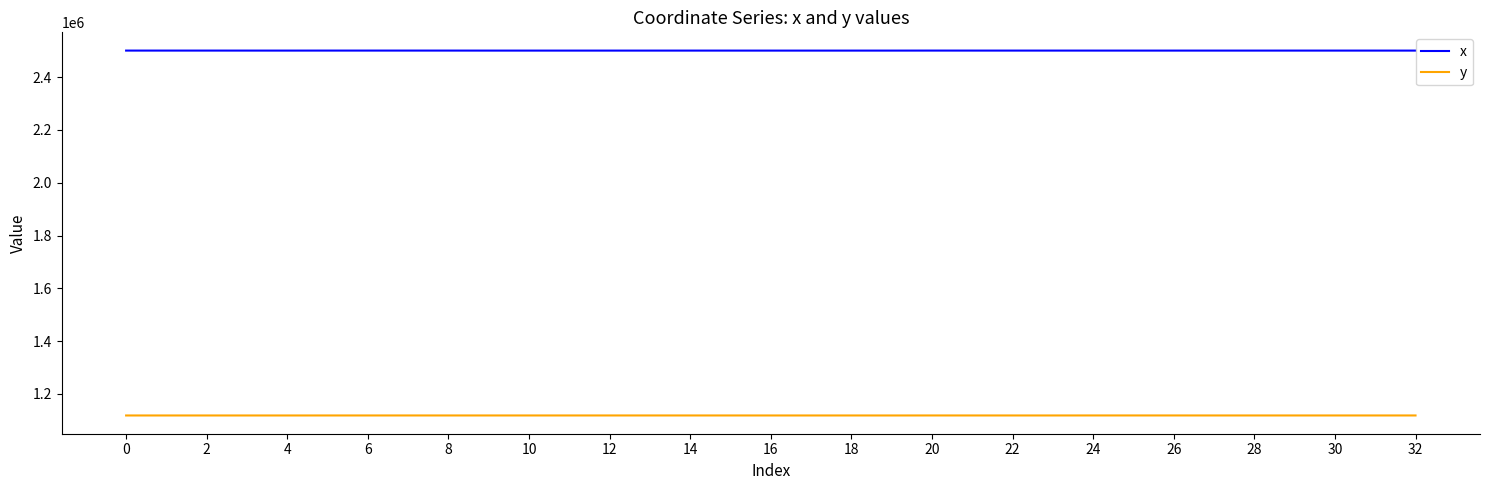

Does the chart display data point markers on the line(s)?

No